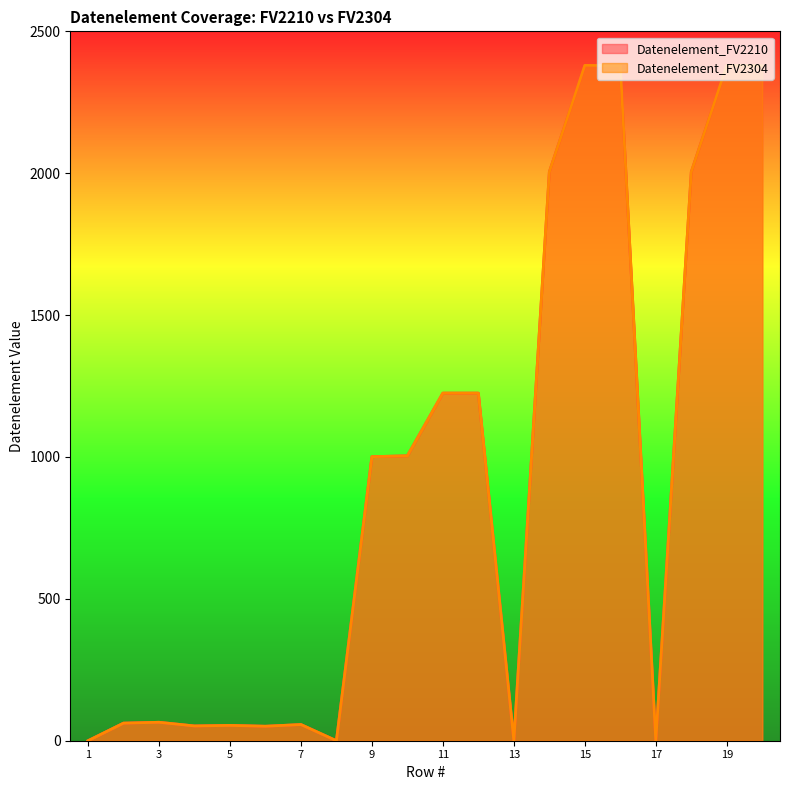

Reading right to left, transcribe all the data shown in this chart.

Datenelement_FV2210: 2379	2380	2005	0	2379	2380	2005	0	1225	1225	1004	1001	0	57	51	54	52	65	62	0
Datenelement_FV2304: 2379	2380	2005	0	2379	2380	2005	0	1225	1225	1004	1001	0	57	51	54	52	65	62	0